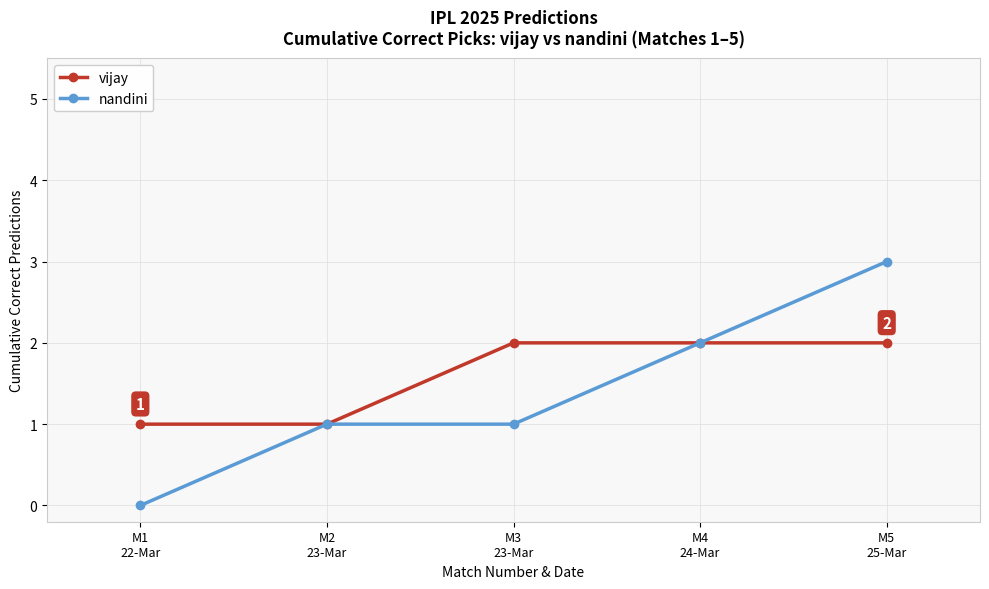

Count the vijay values in the range 1 to 2.

5